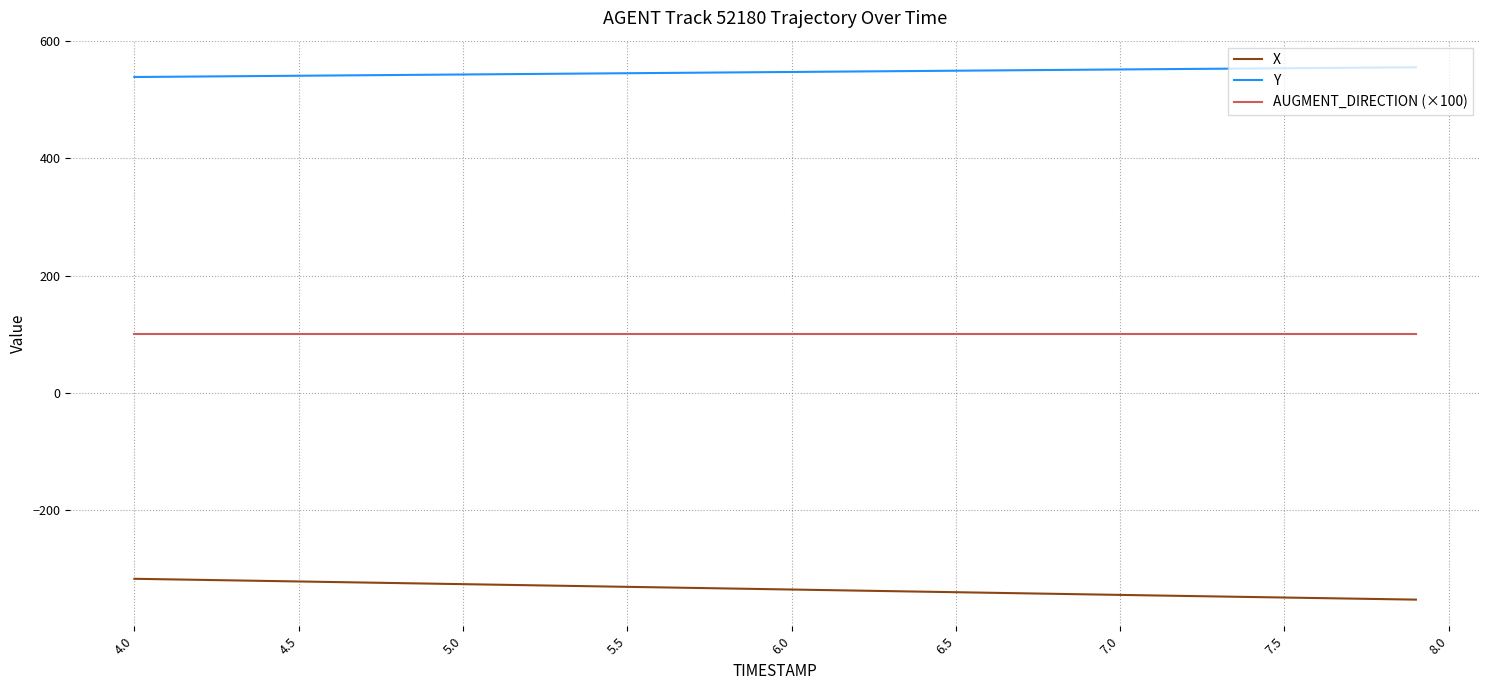

What is the minimum value for X?

-352.5